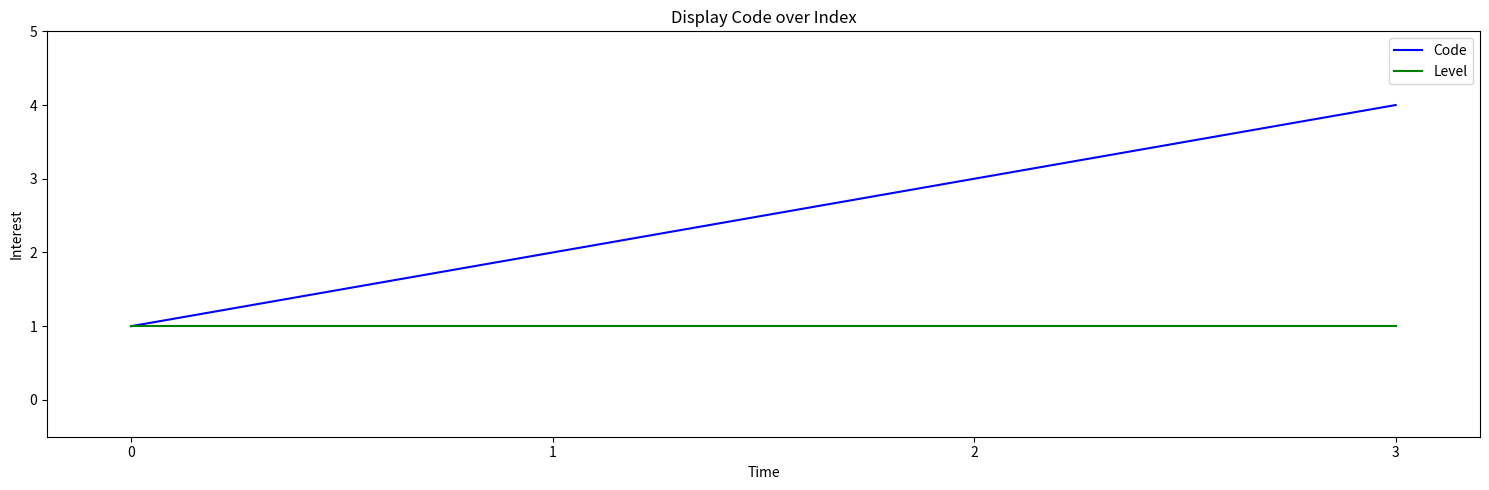

List the labels in order of Code value, largest first.

3, 2, 1, 0